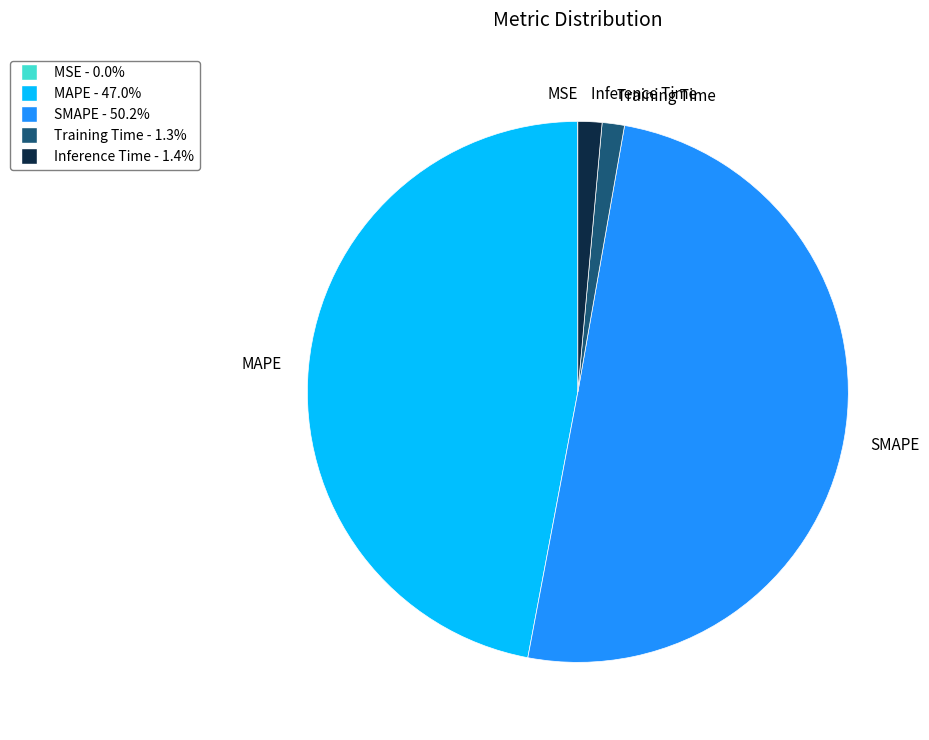

Is the sum of SMAPE and Training Time greater than half?

Yes